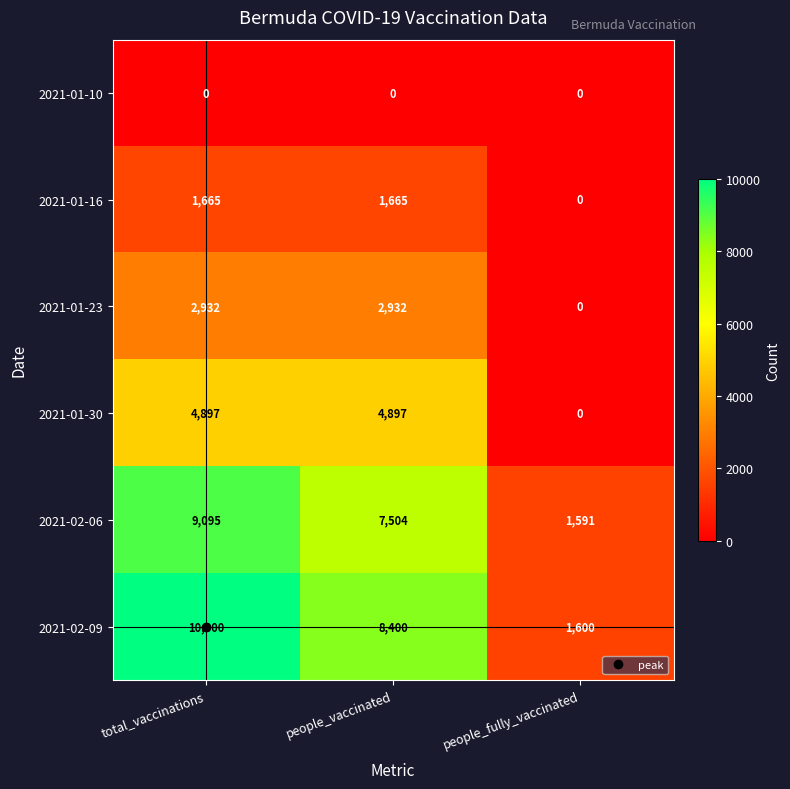

True or false: 2021-01-16 has a value of 0 at people_fully_vaccinated.

True